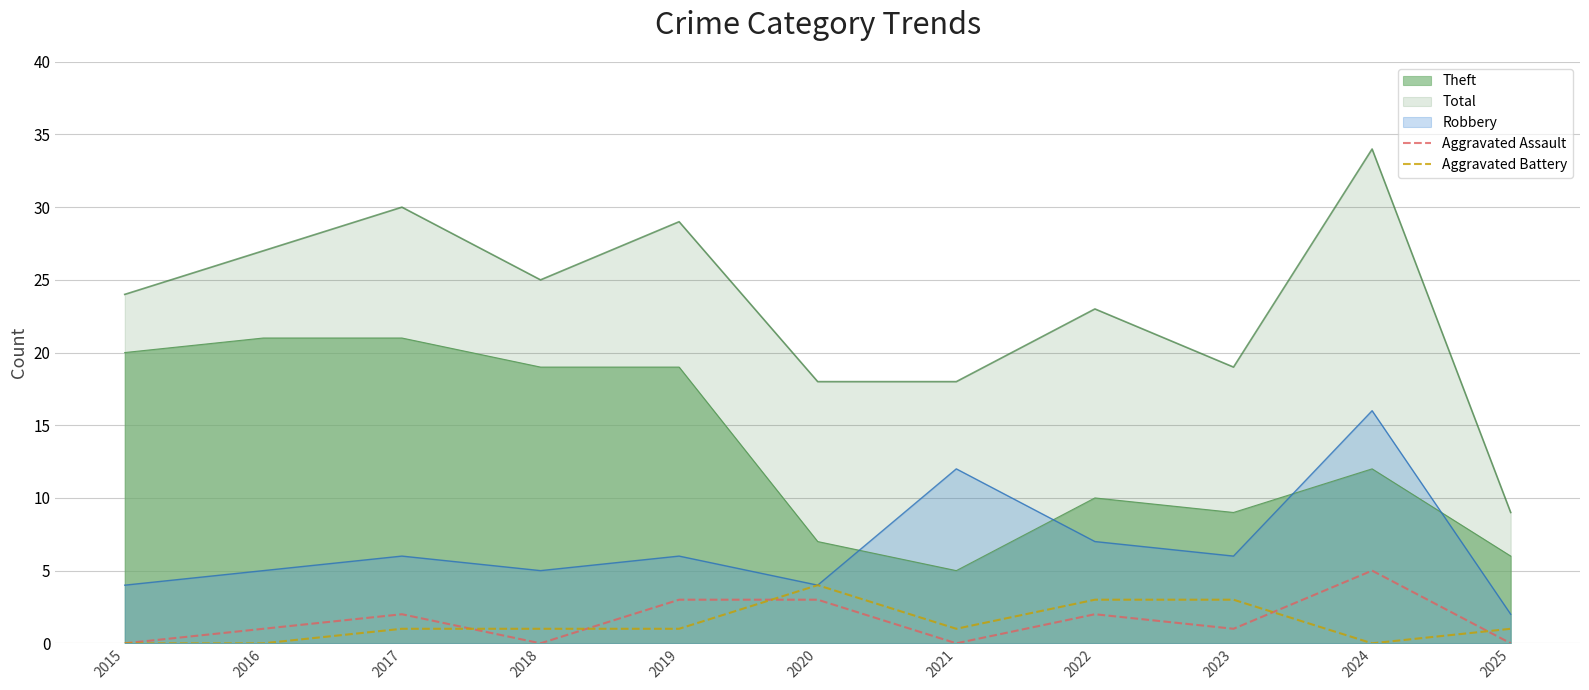

How many values in the Aggravated Battery series are below 1?

3